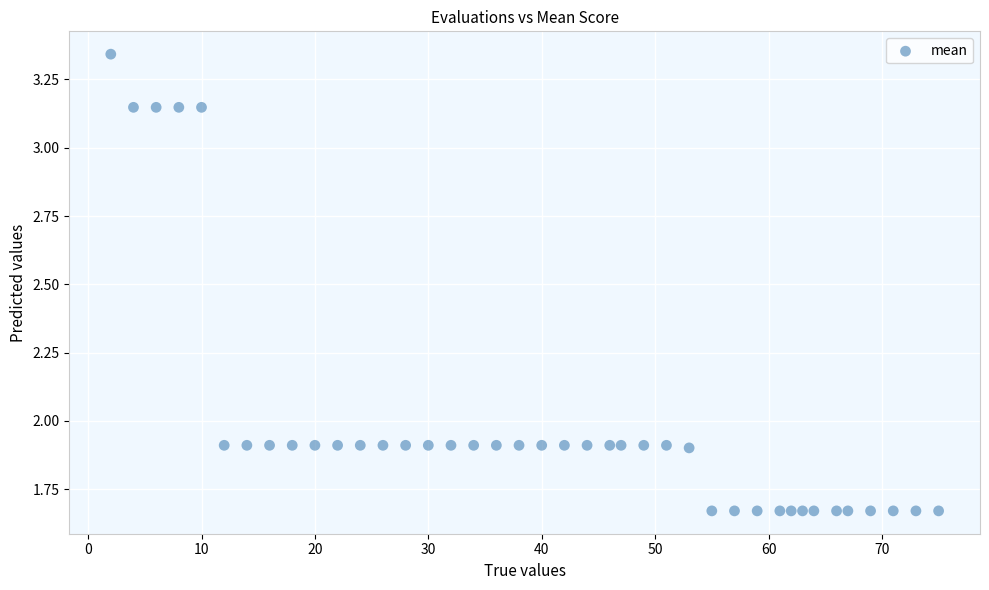

What is the range of X values (max minus min)?

73.0